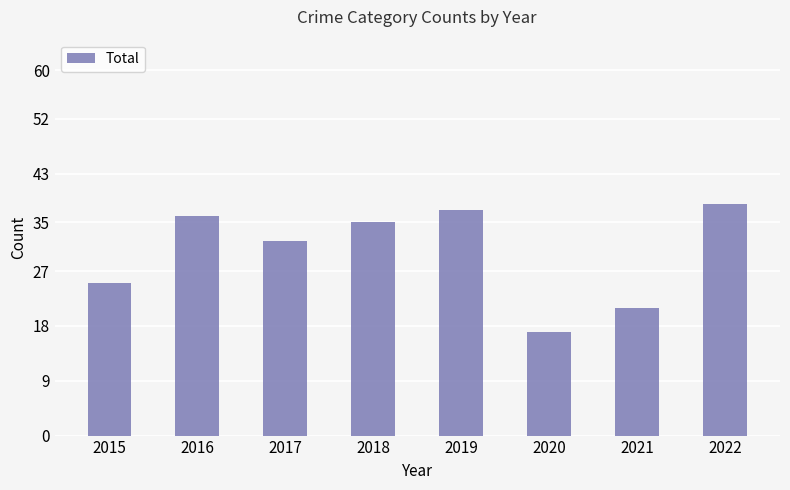

What is the value of the 2nd bar from the left?

36